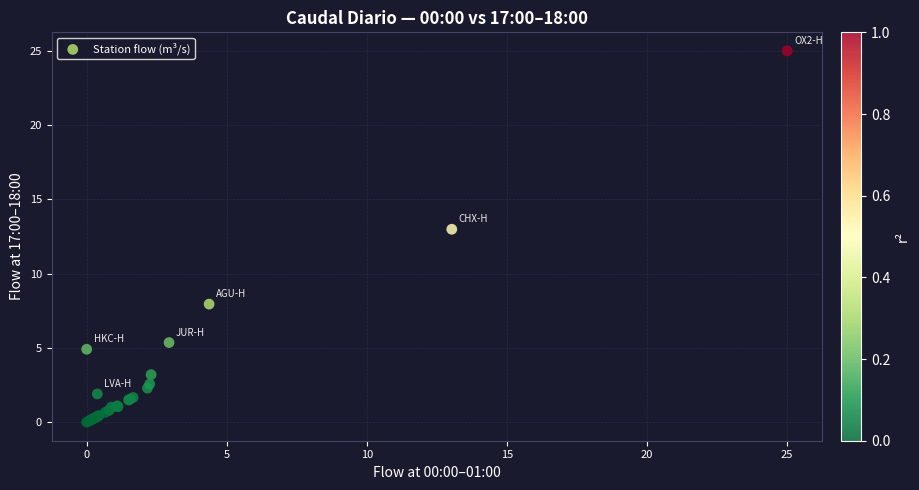

What Y value in the scatter plot is closest to 12?

13.0